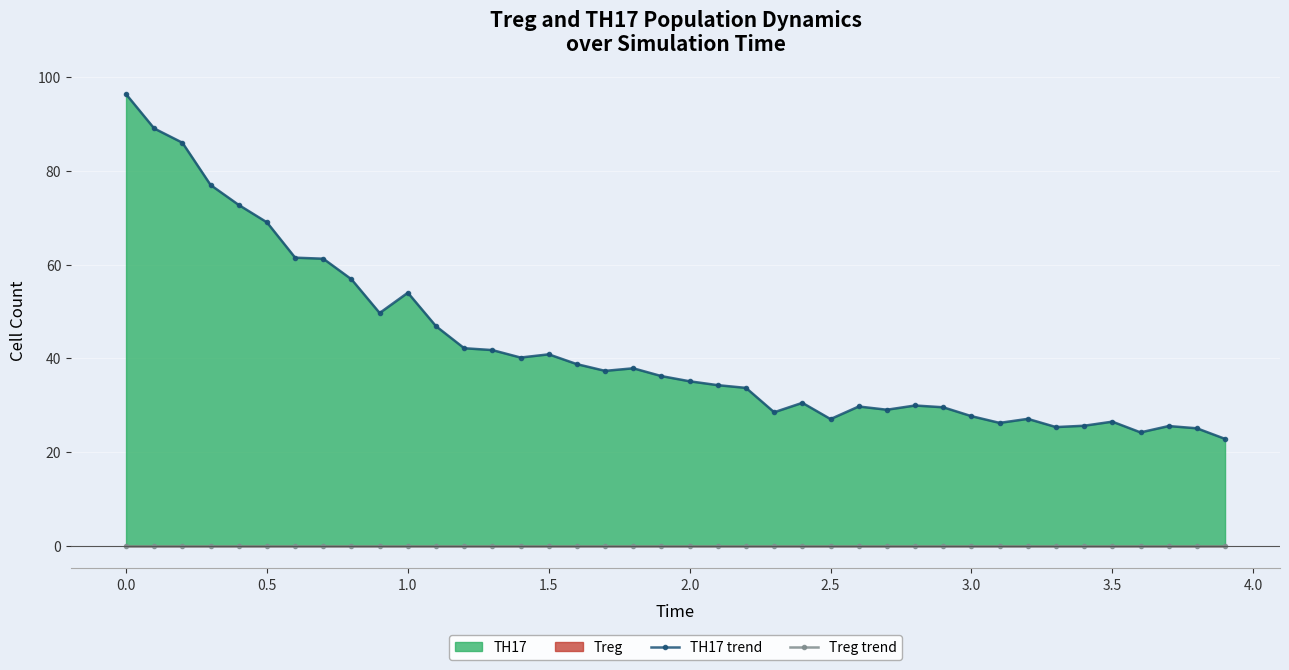

How many data points in TH17 trend are less than 36?

20